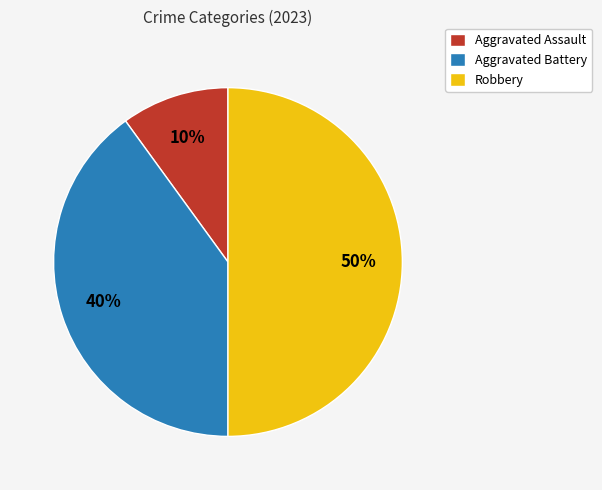

Is it true that Aggravated Battery is 27% of the pie?

False